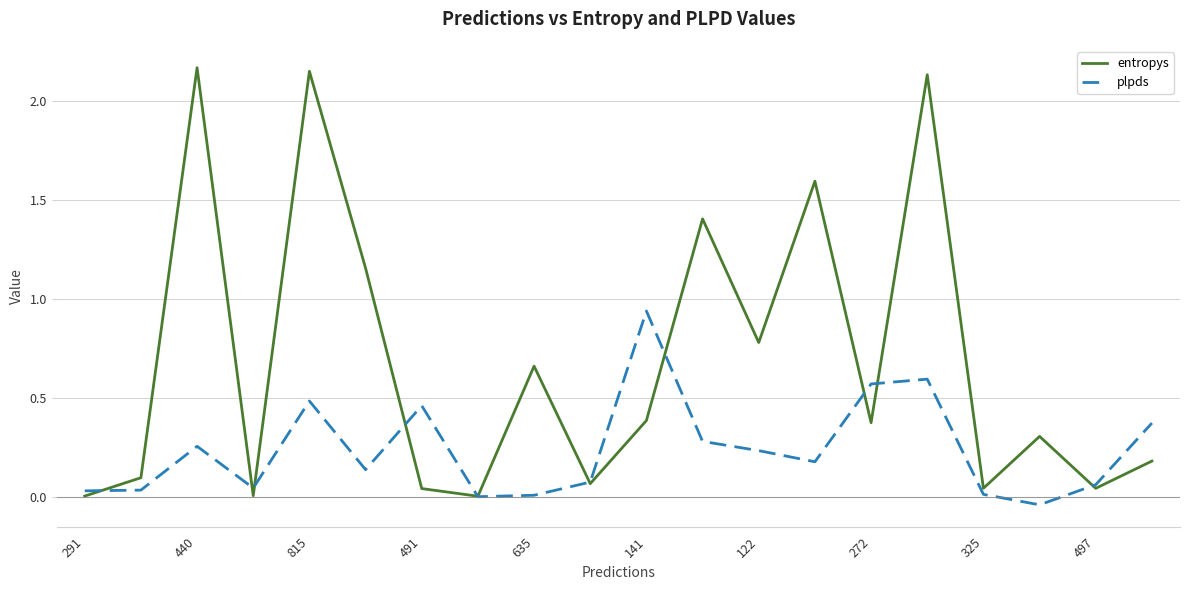

Rank the series by their average value, from highest to lowest.

entropys, plpds